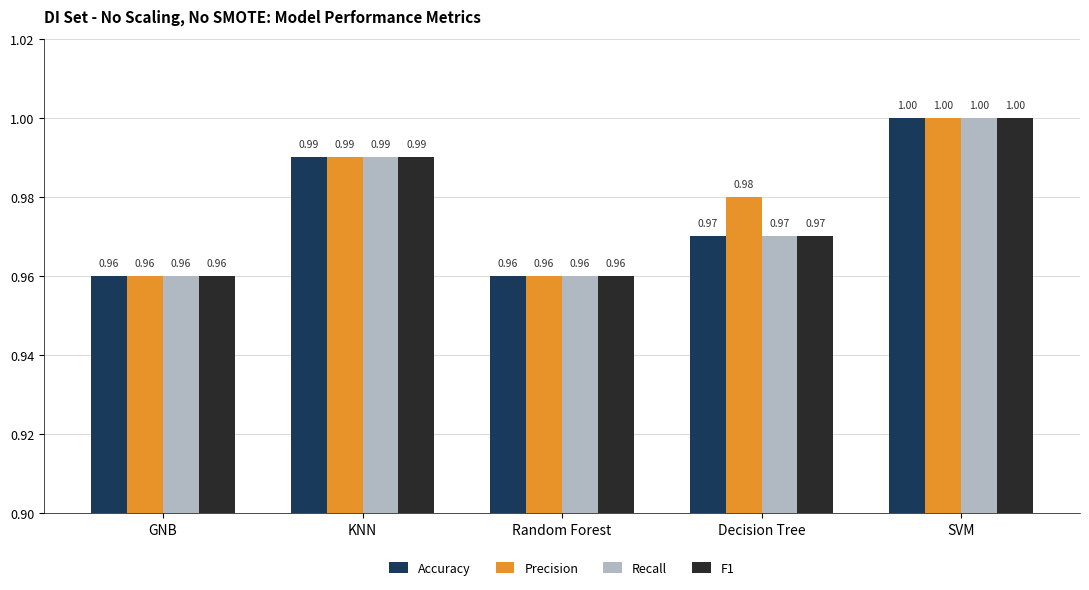

Is the value of Recall at GNB greater than the value of Precision at Decision Tree?

No